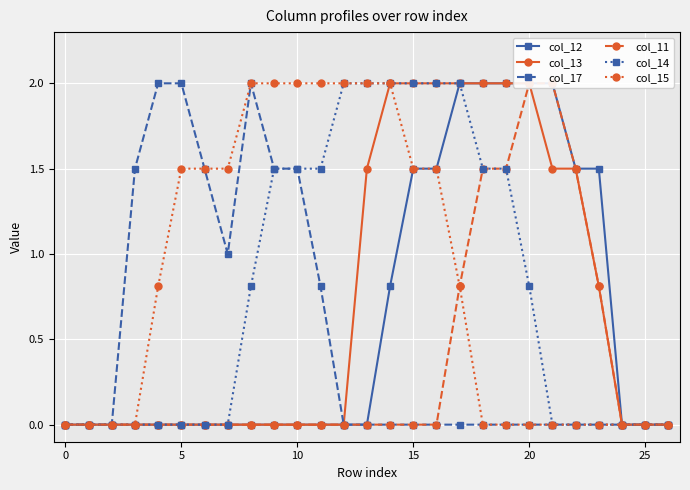

True or false: col_15 has a value of -1.4 at 20.

False